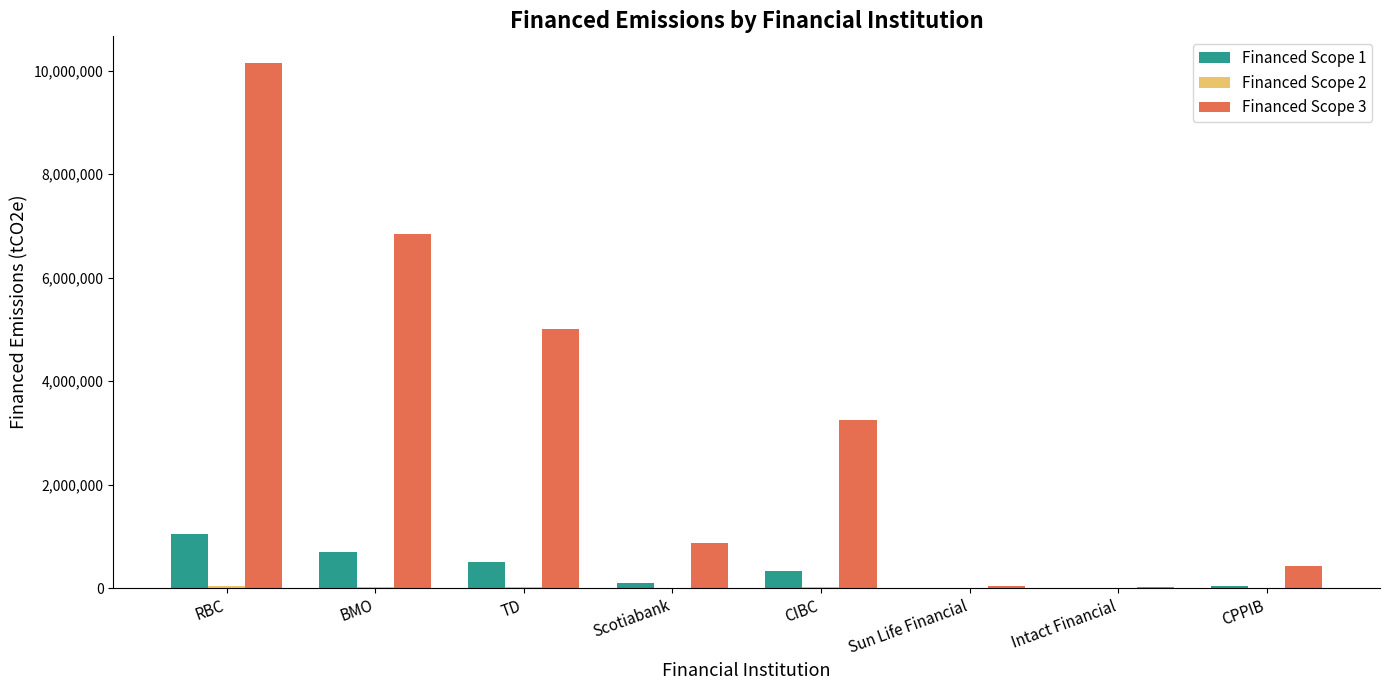

Which series has the largest total across all categories?

Financed Scope 3